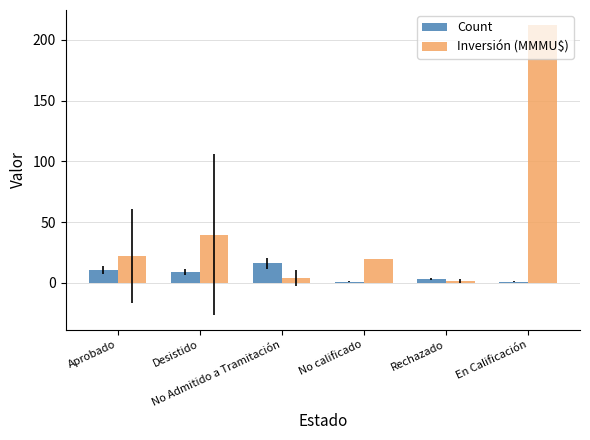

How many values in the Inversión (MMMU$) series are below 22?

3